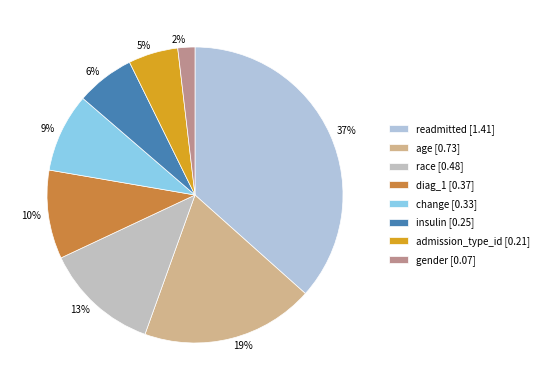

What percentage is the diag_1 slice, to the nearest percent?

10%